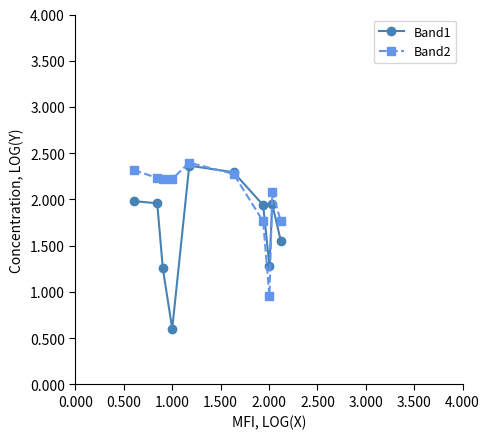

Does the chart have visible grid lines?

No